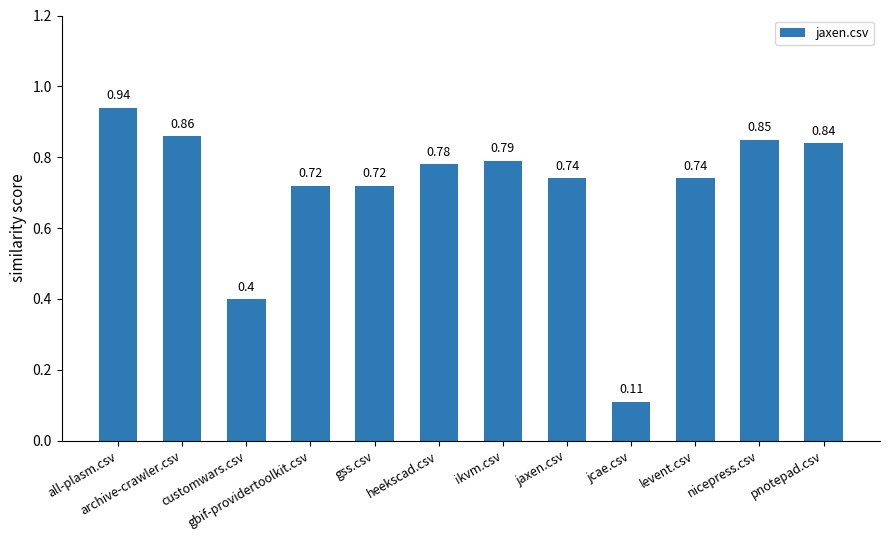

What is the difference between the second highest and second lowest values?

0.5